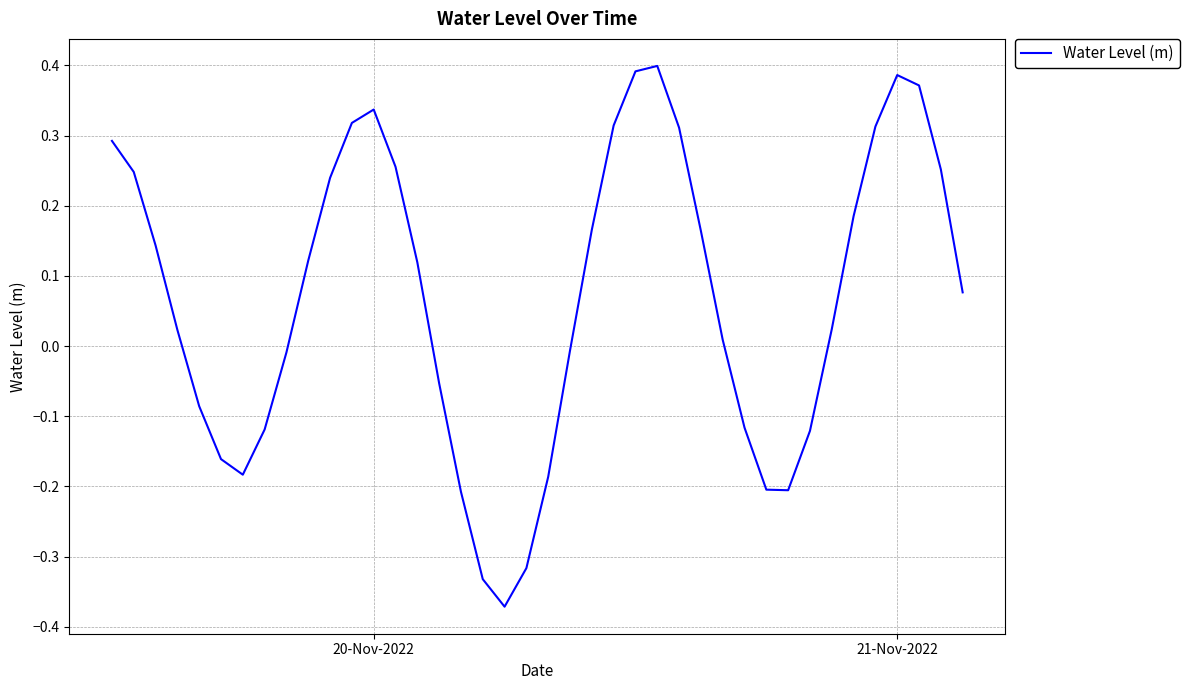

What is the difference between the maximum and minimum values?

0.8